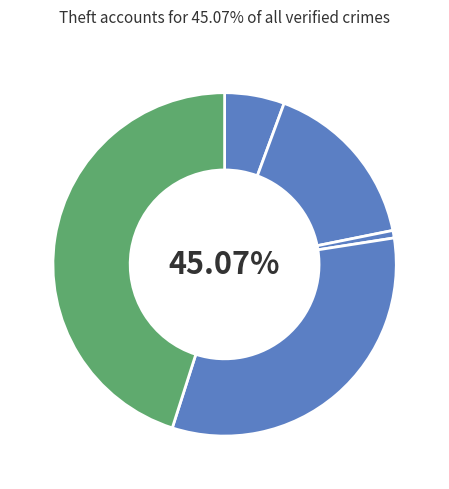

To the nearest percent, what portion does Criminal Sexual Assault represent?

1%